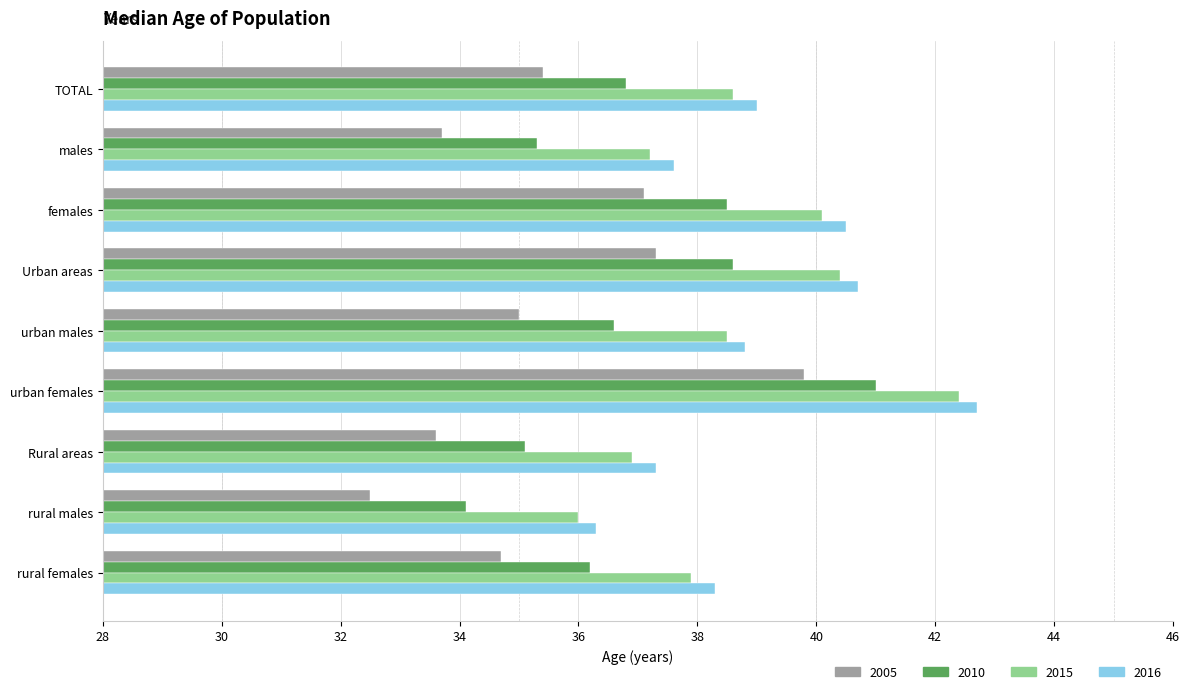

At which category is the sum across all series the highest?

urban females